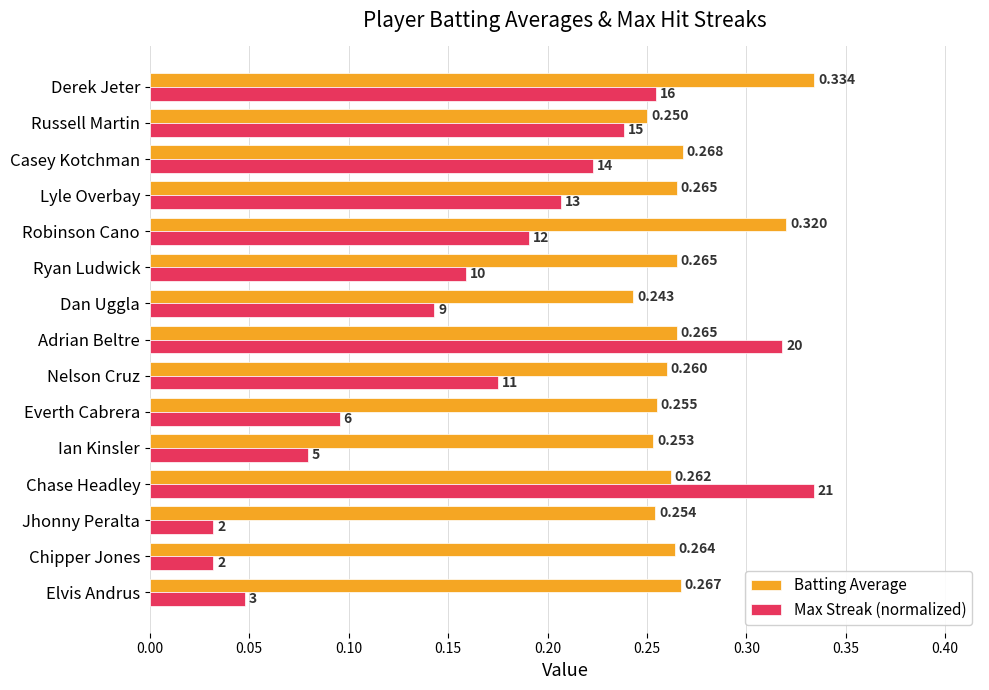

Between Jhonny Peralta and Robinson Cano, which series saw the biggest shift?

Max Streak (normalized)